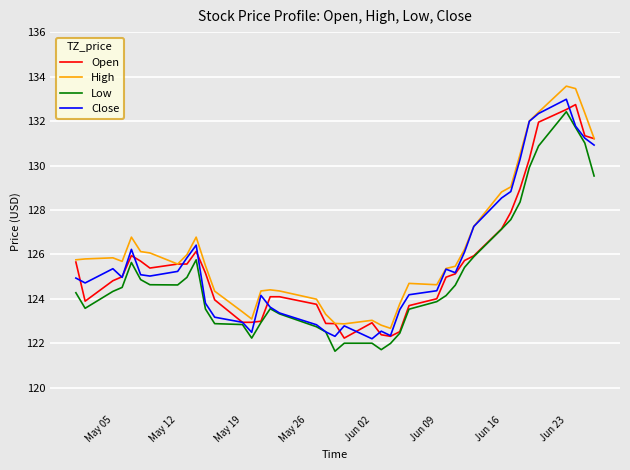

True or false: Low and High cross at least once.

False